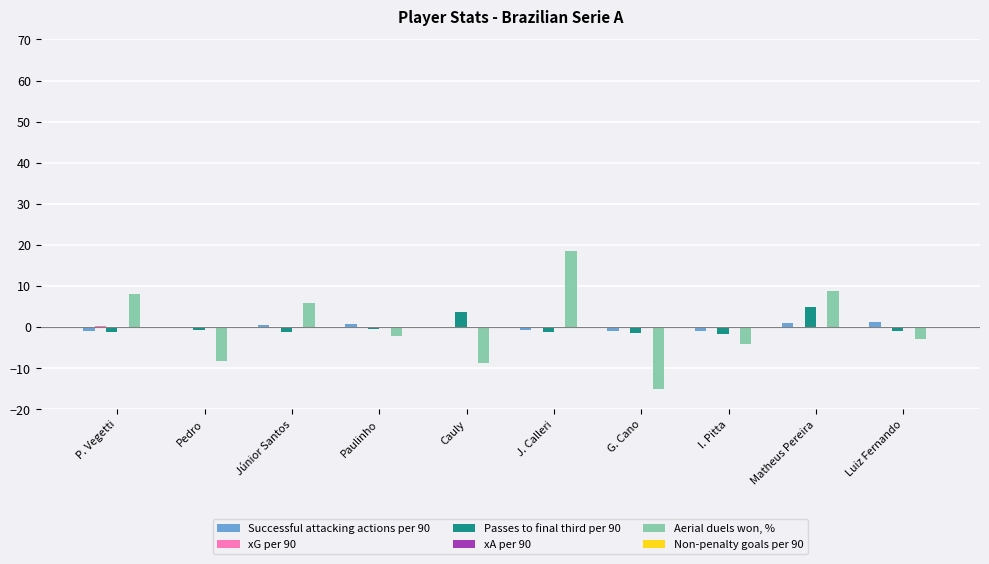

What is the maximum value shown in the chart?

18.4